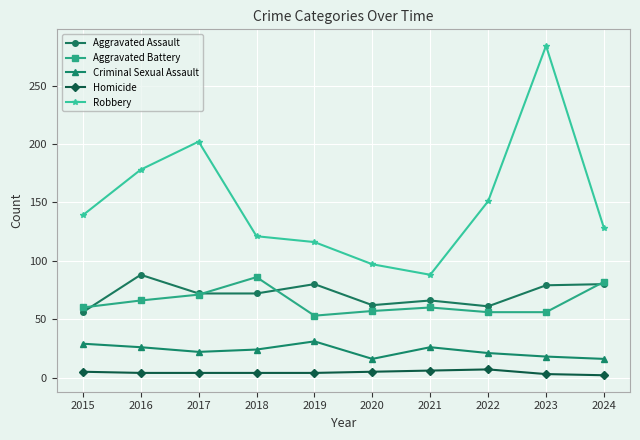

The value of Criminal Sexual Assault at 2022 is 11. True or false?

False